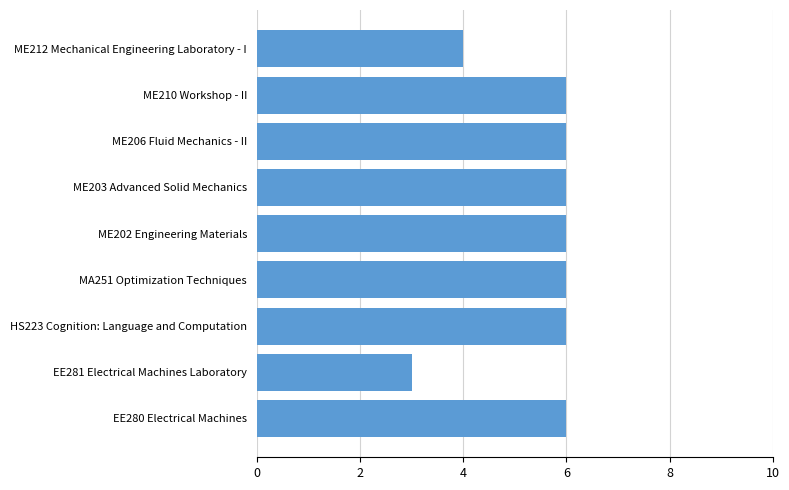

Which has a higher value, HS223 Cognition: Language and Computation or EE281 Electrical Machines Laboratory?

HS223 Cognition: Language and Computation